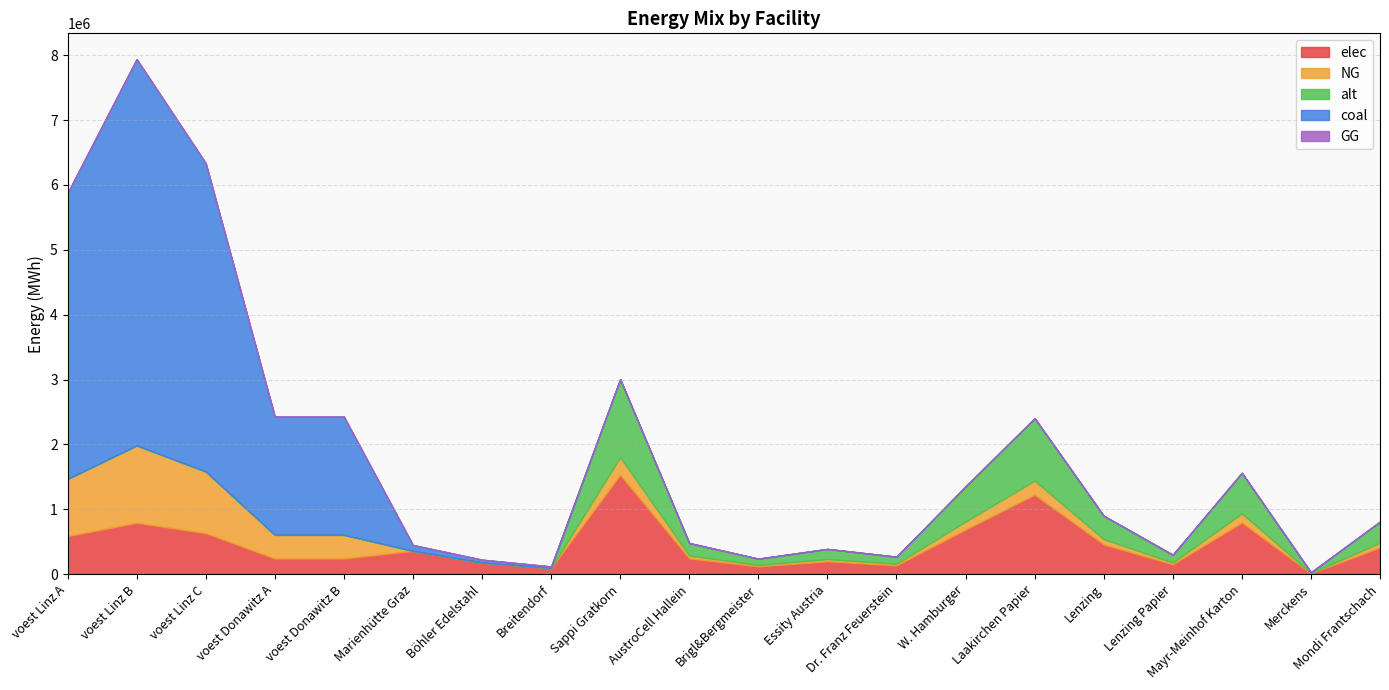

Is it true that elec equals 633585.7 at voest Linz C?

True